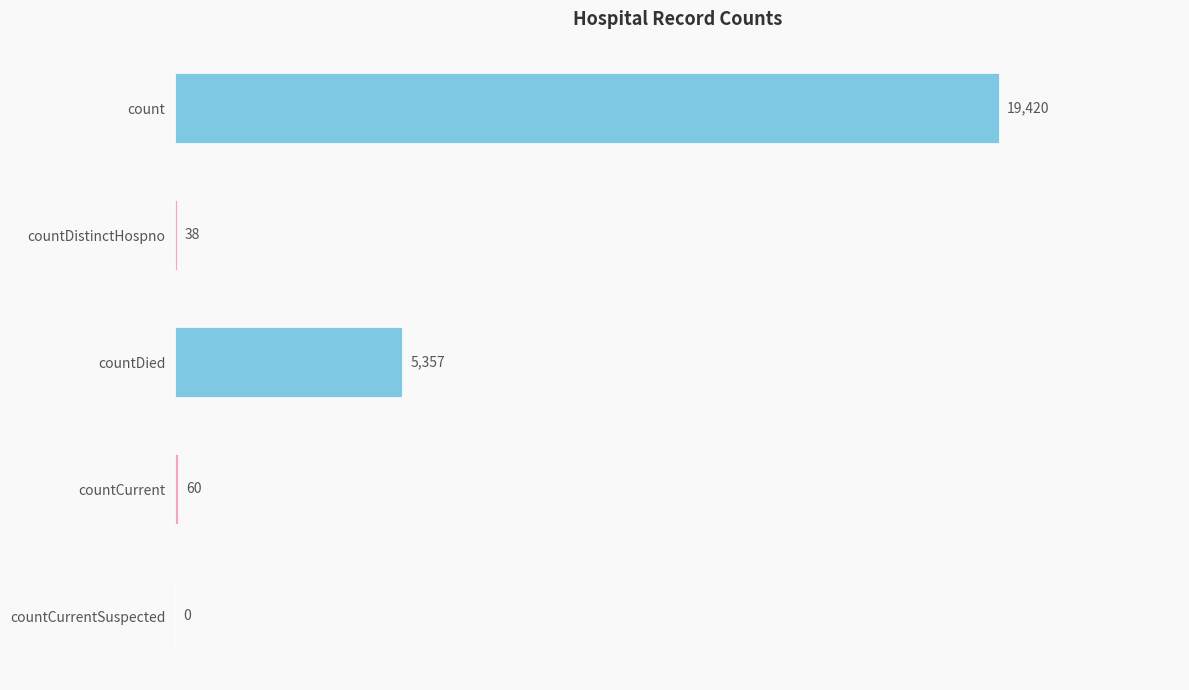

Does the chart contain stacked bars?

No